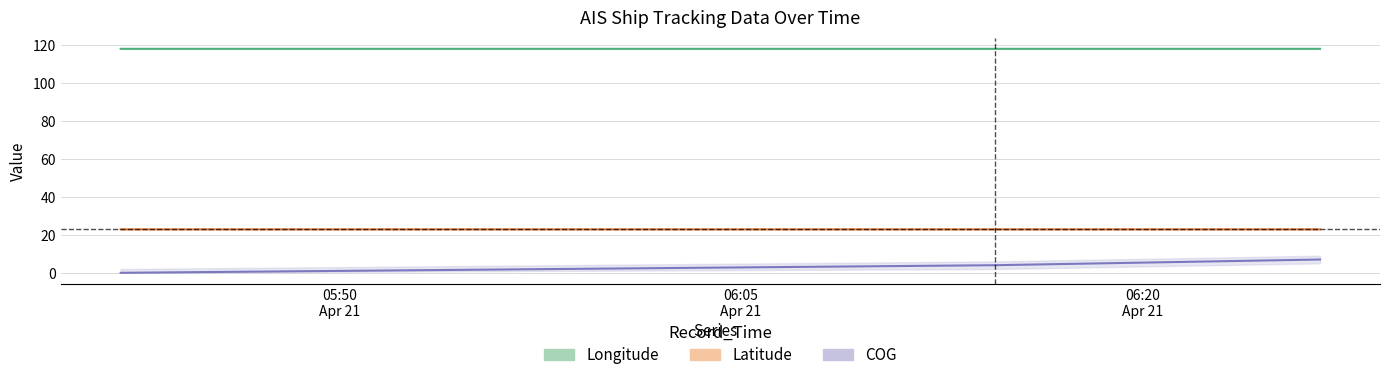

At which label is Longitude closest to 117?

2024-04-21 05:41:50